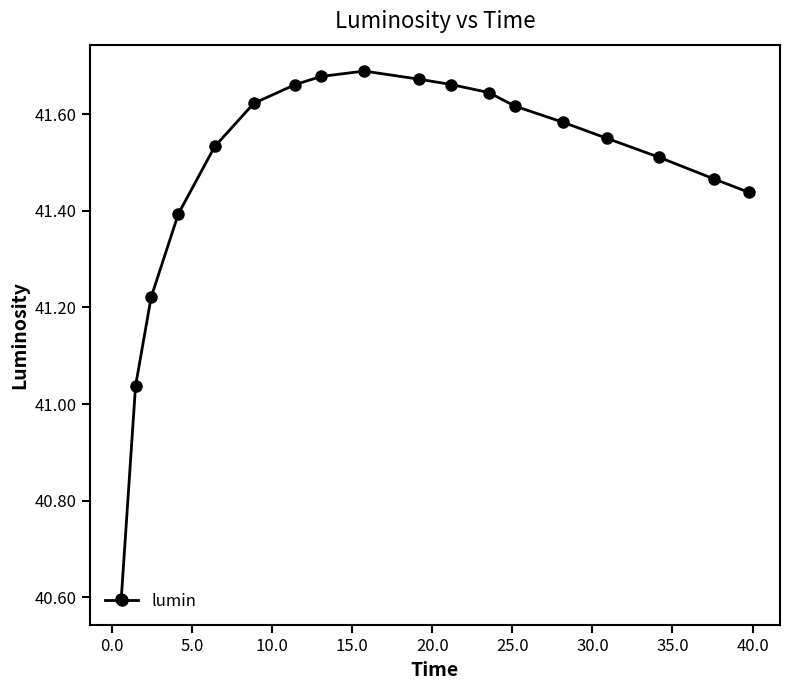

What is the difference between the maximum and second lowest values?

0.7